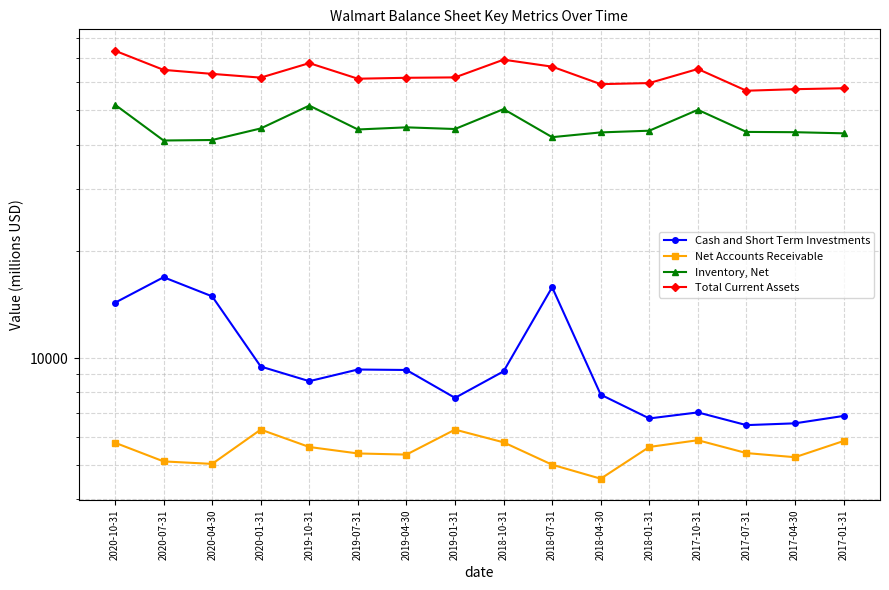

True or false: Total Current Assets and Inventory, Net cross at least once.

False